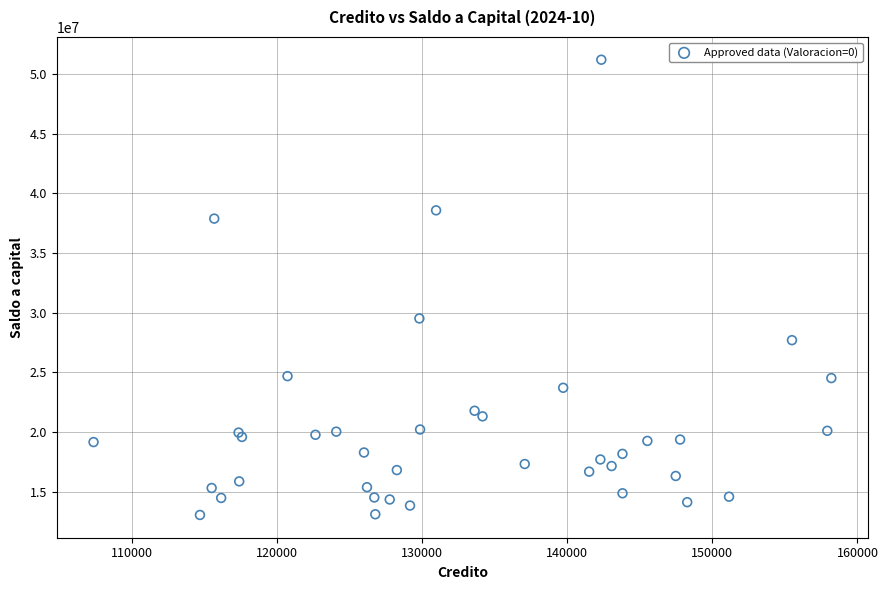

What Y value in the scatter plot is closest to 32124100?

29519919.8